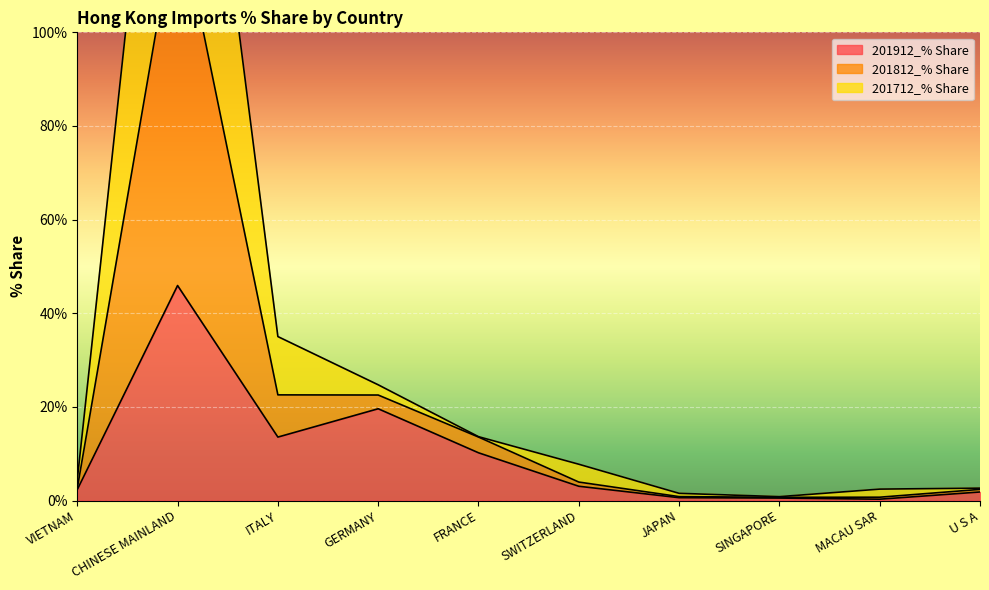

At which label is 201912_% Share closest to 23?

GERMANY